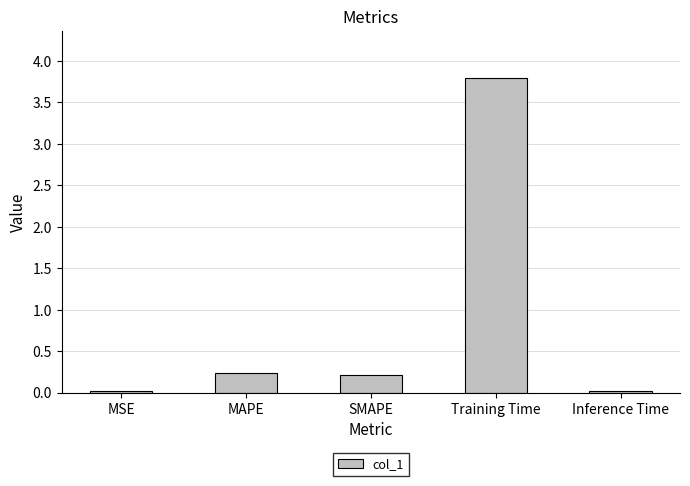

Between SMAPE and MSE, which is larger?

SMAPE